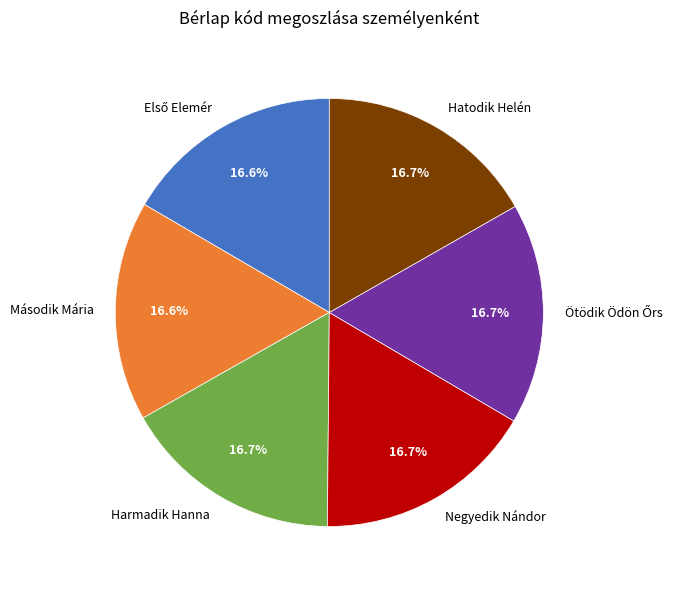

Is it true that Harmadik Hanna is 17% of the pie?

True